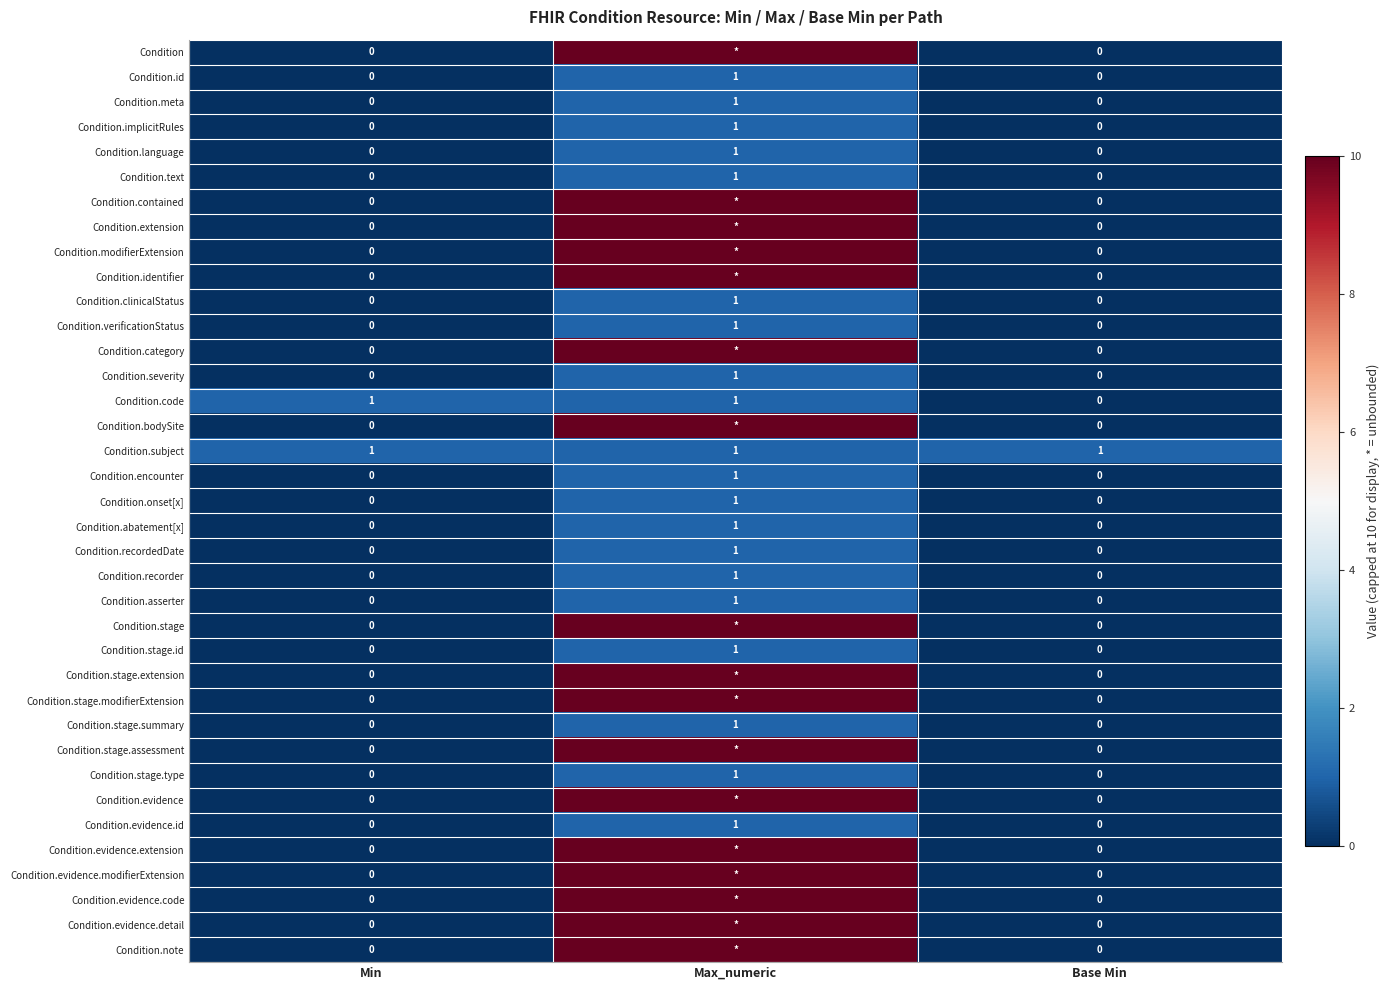

The value of Condition.onset[x] at Base Min is 0. True or false?

True